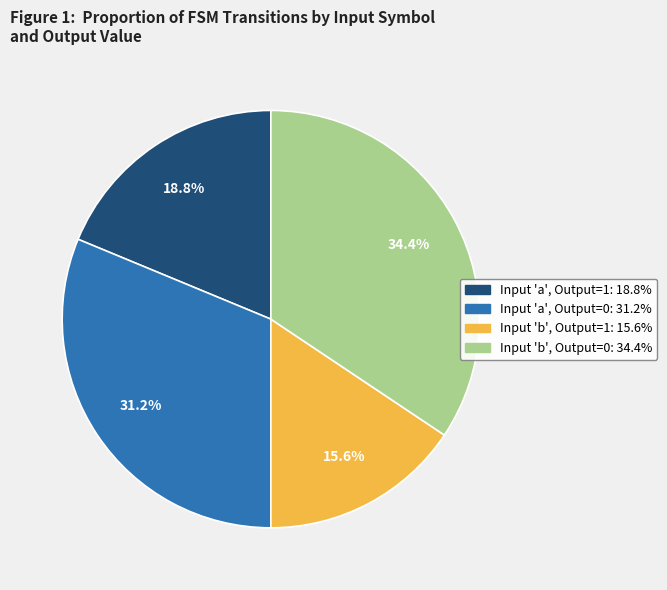

How many segments does this pie chart have?

4